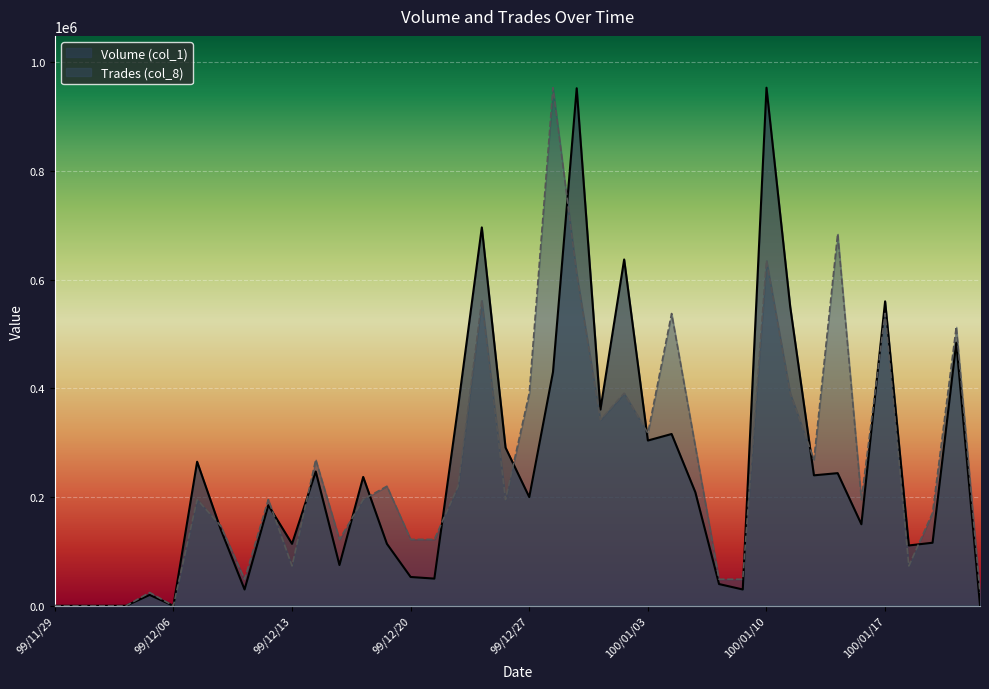

At how many categories does at least one series exceed 600972?

6